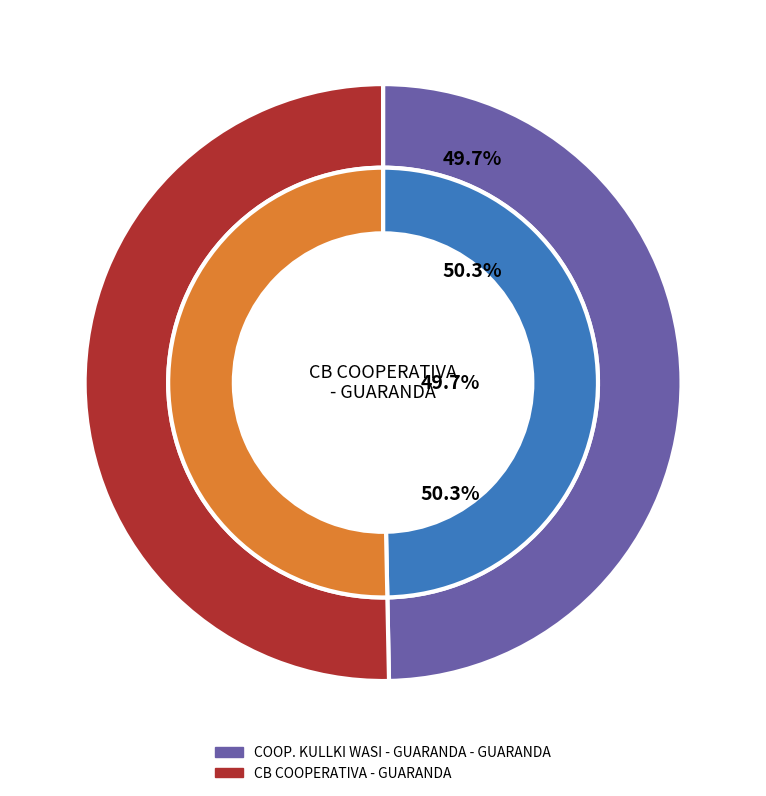

Does any single category account for the majority?

Yes